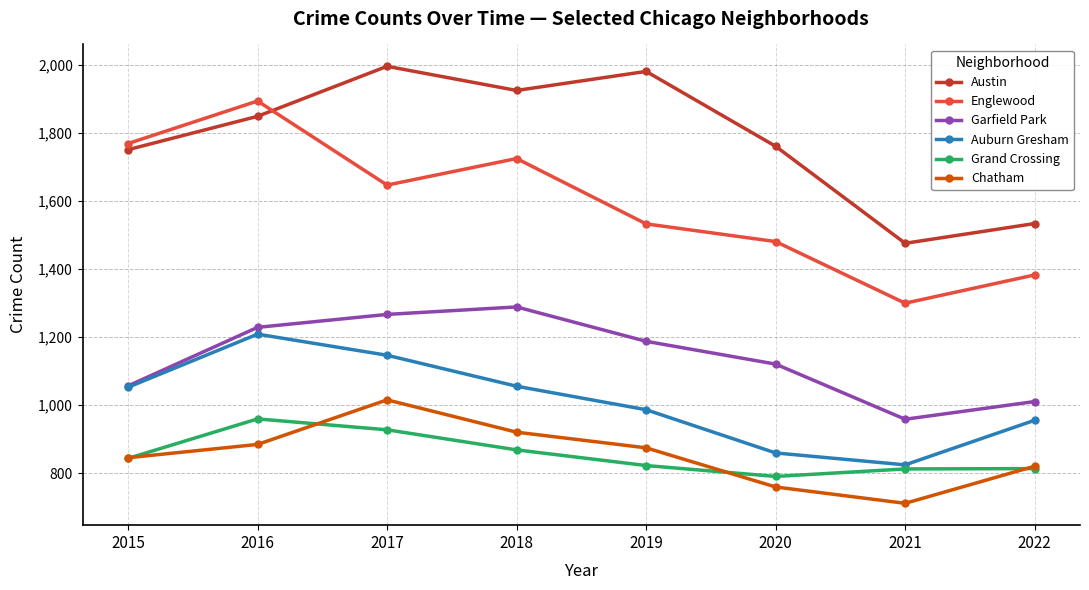

What value does the Garfield Park series have at 2022, to the nearest 50?

1000